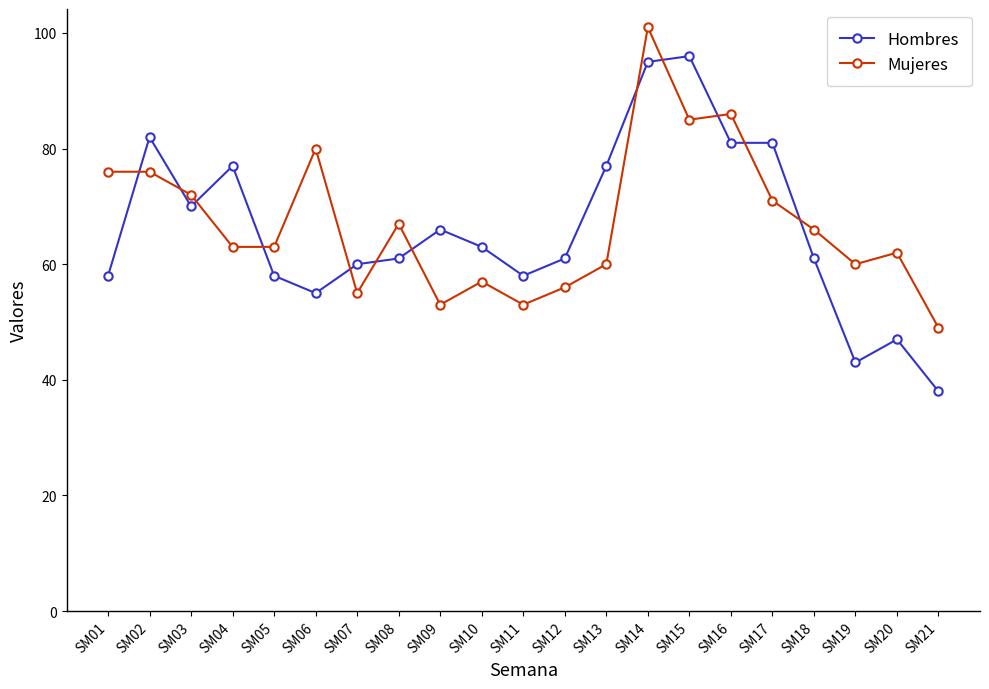

True or false: Hombres has more than 2 interior local peaks.

True